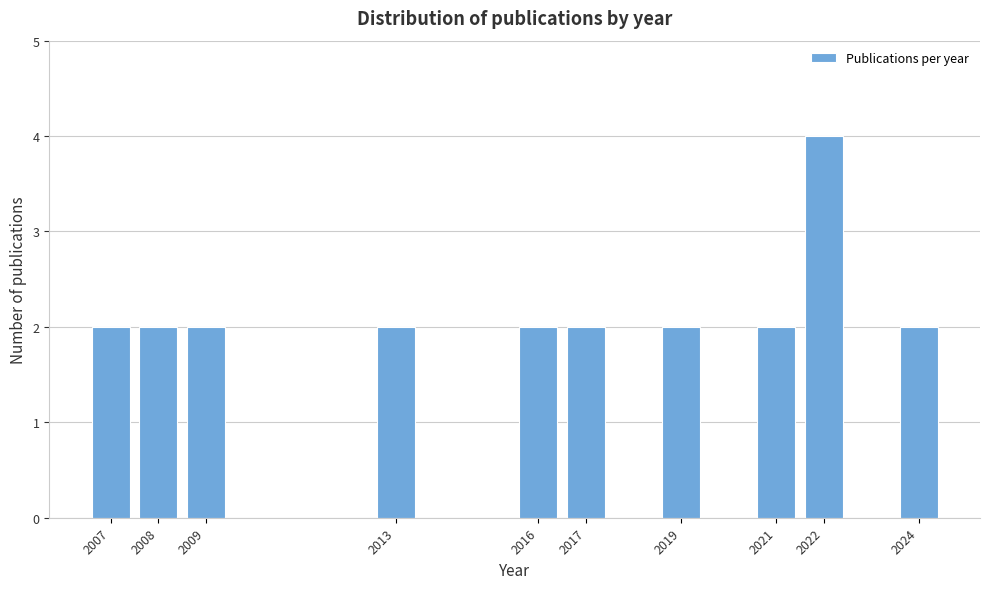

Reading left to right, extract all data points from this chart.

2	2	2	2	2	2	2	2	4	2